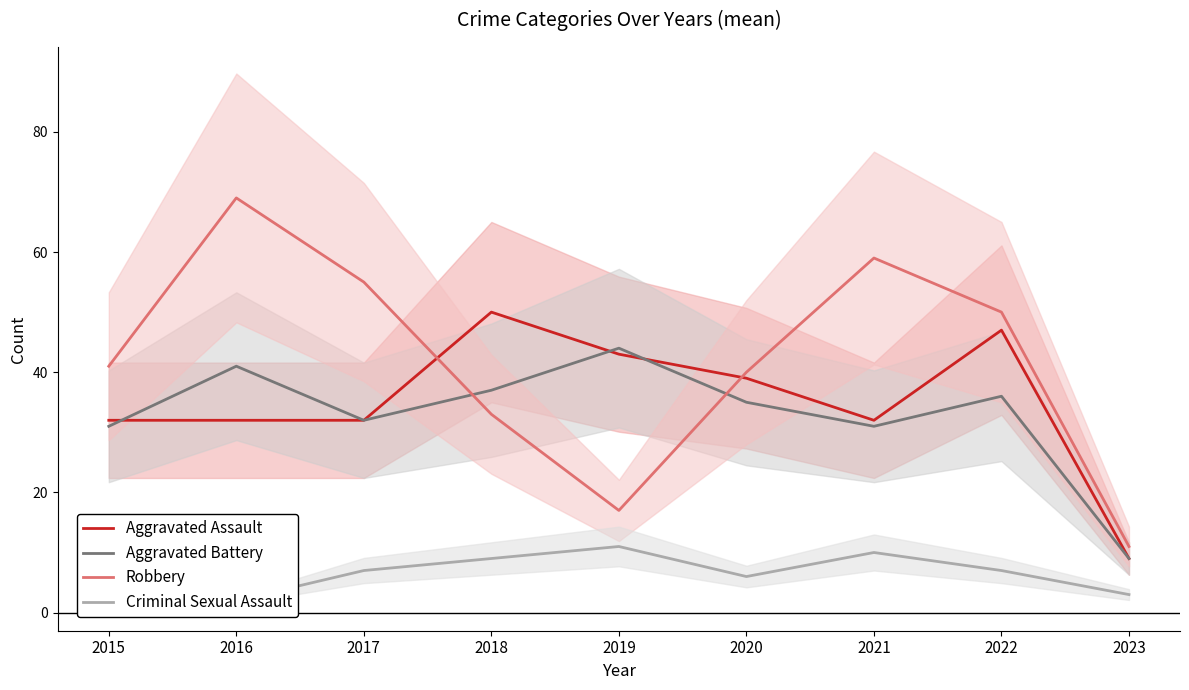

True or false: Aggravated Assault has more than 1 interior local peaks.

True